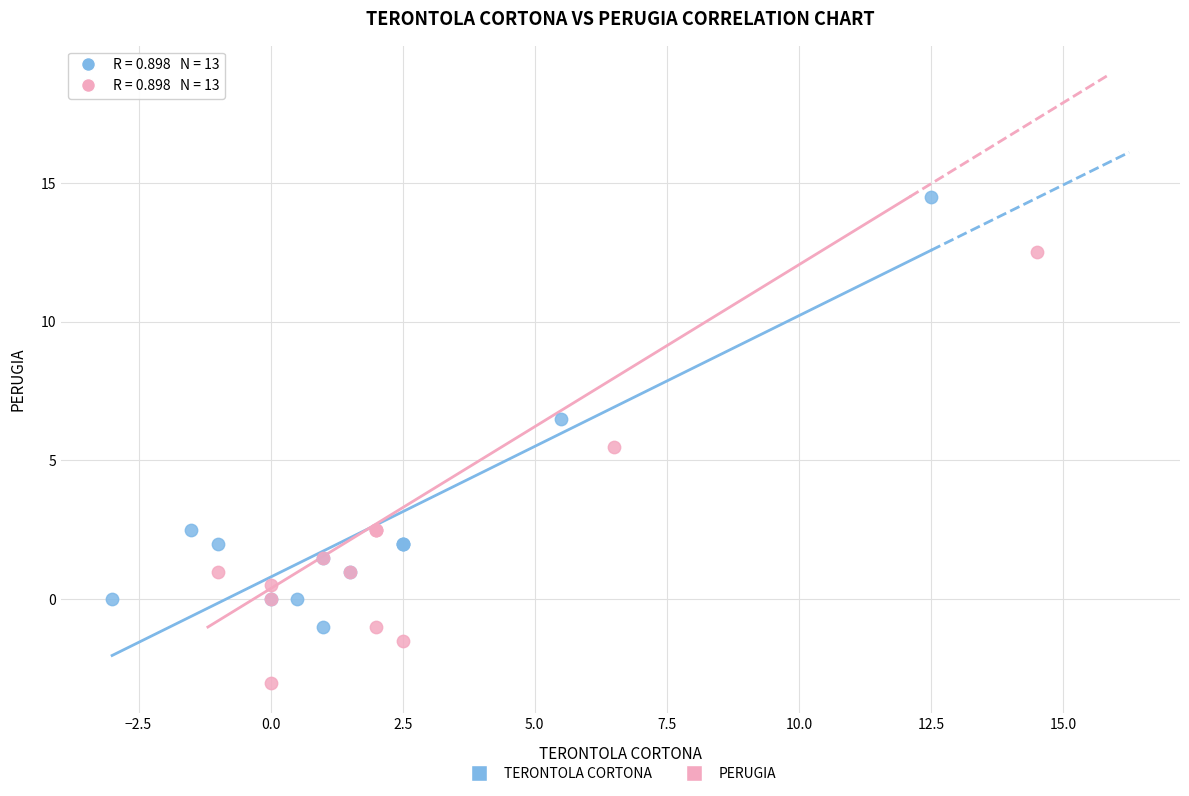

Which series contains the lowest Y value?

PERUGIA